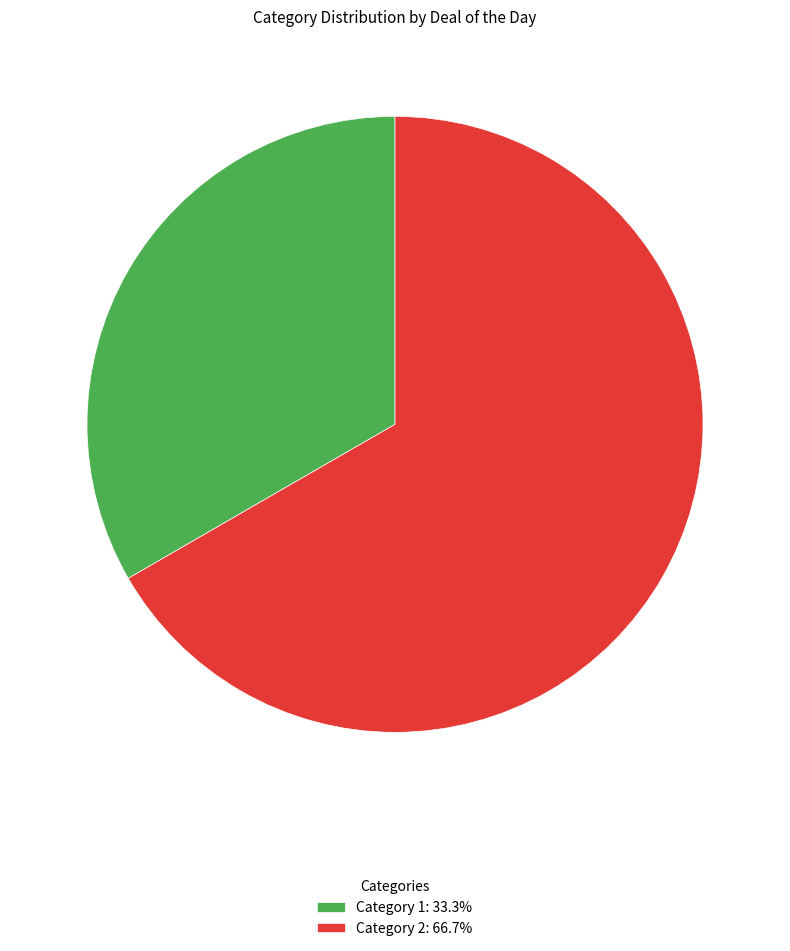

Between Category 1 and Category 2, which is larger?

Category 2